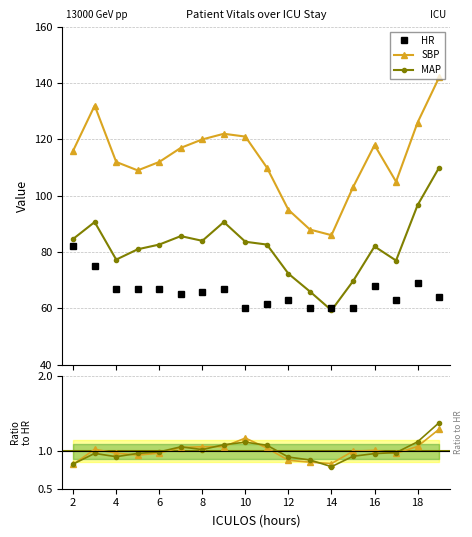

At how many categories does at least one series exceed 22?

18